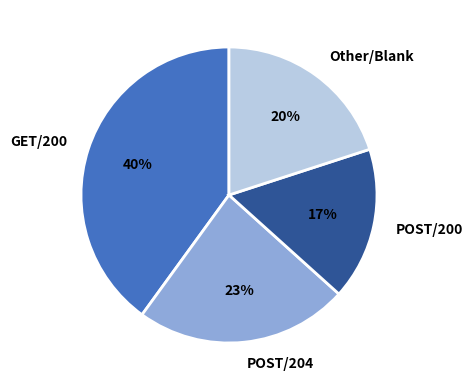

True or false: POST/200 accounts for 30% of the total.

False